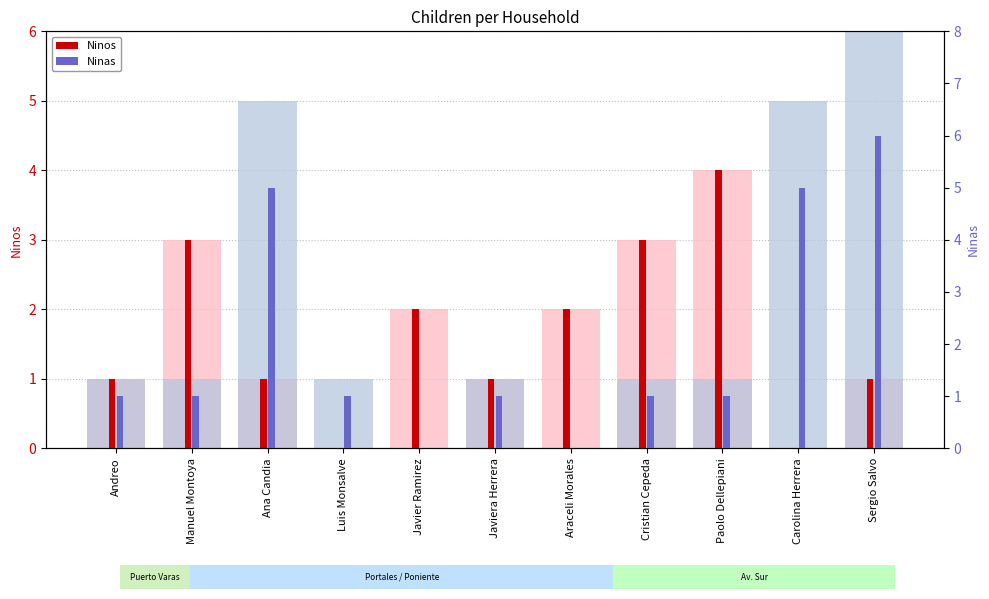

True or false: Ninos has a value of 4 at Manuel Montoya.

False